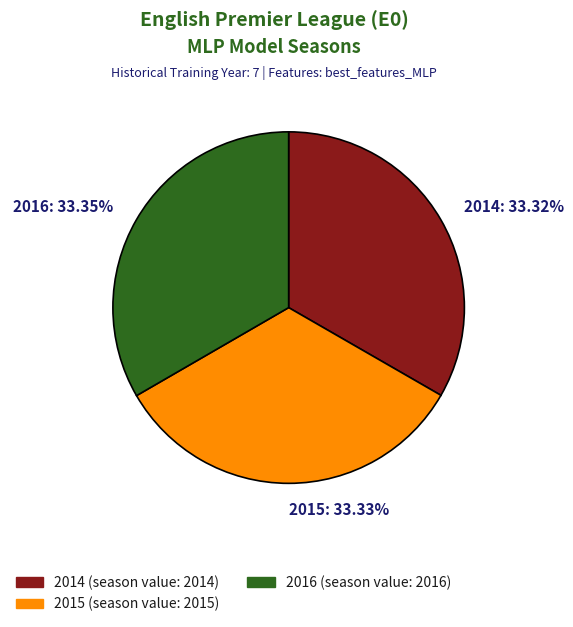

Is there a majority slice in this chart?

No